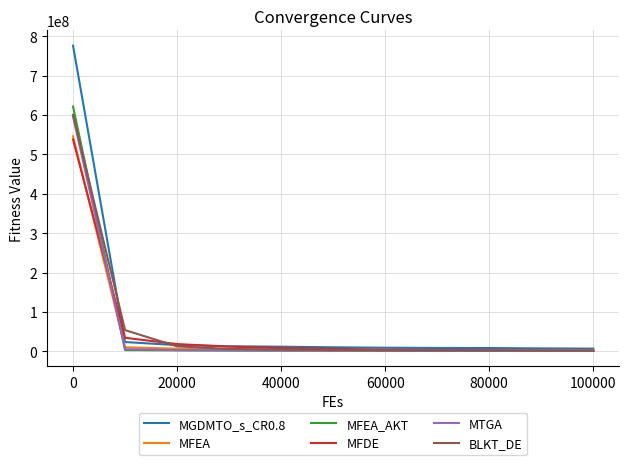

Which series has the largest range (max minus min)?

MGDMTO_s_CR0.8